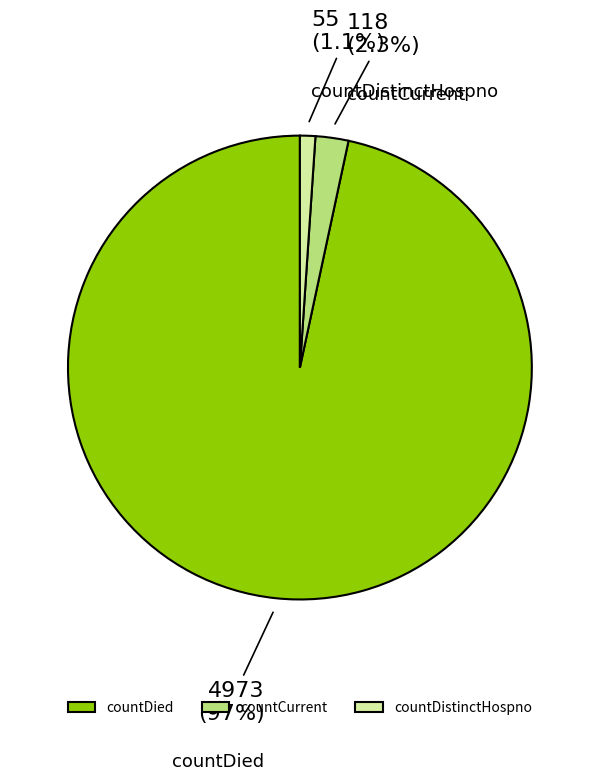

To the nearest percent, what is the combined percentage of countDied and countDistinctHospno?

98%